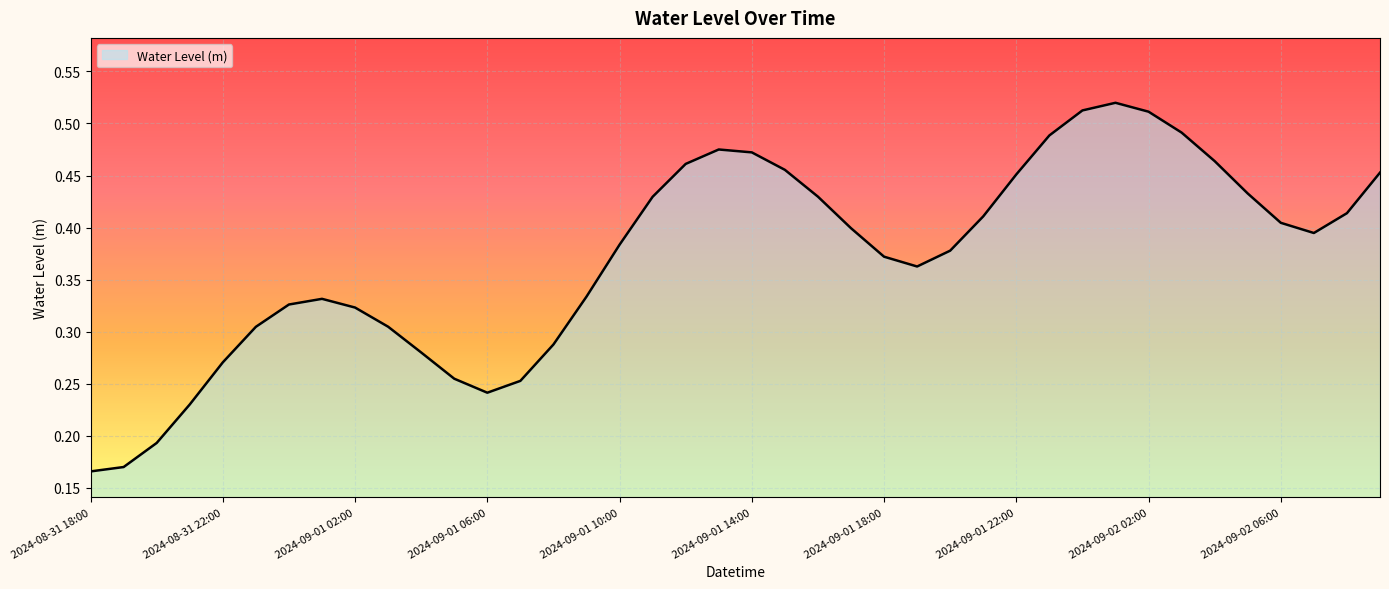

How many lines are shown in the chart?

1